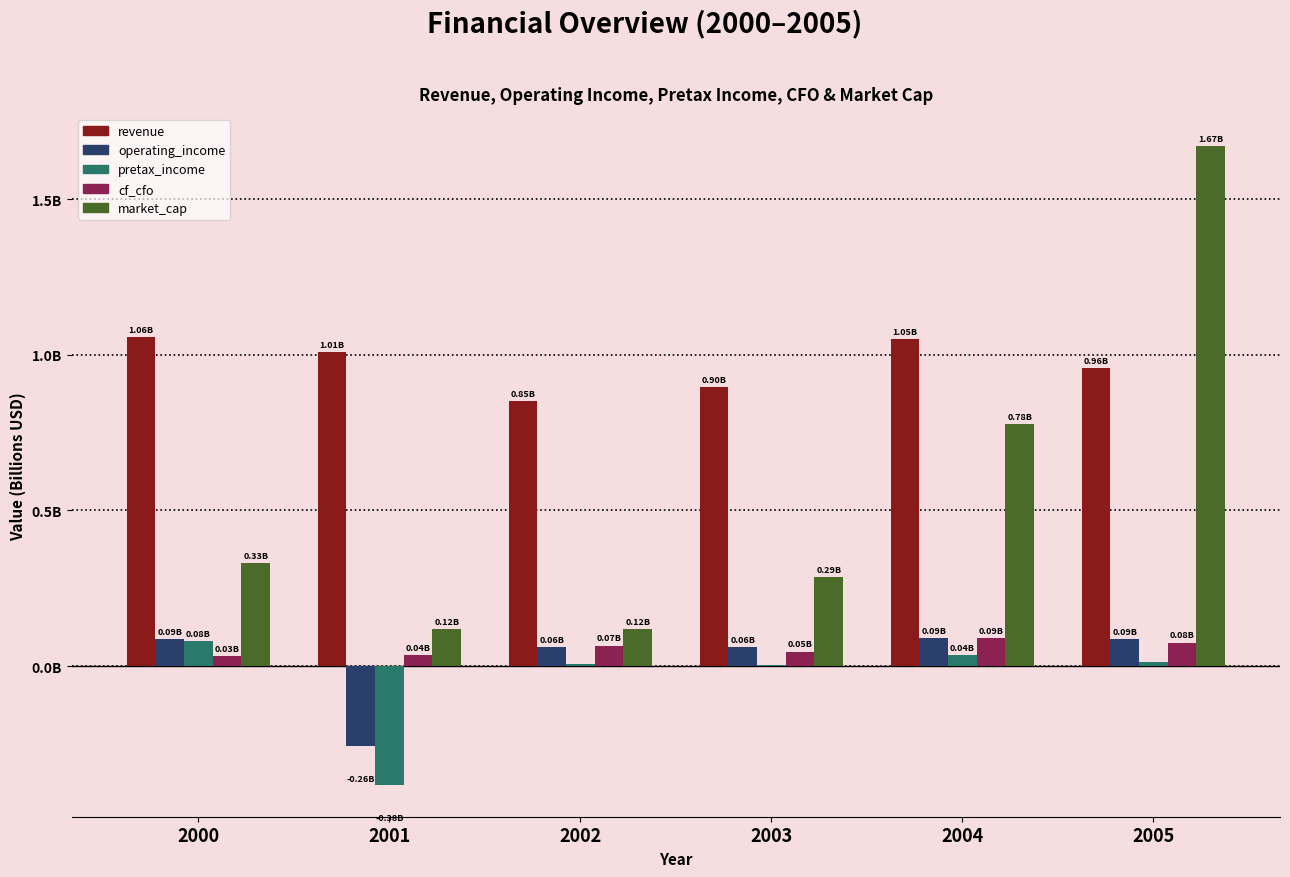

True or false: pretax_income has a value of 0.0 at 2003.

True